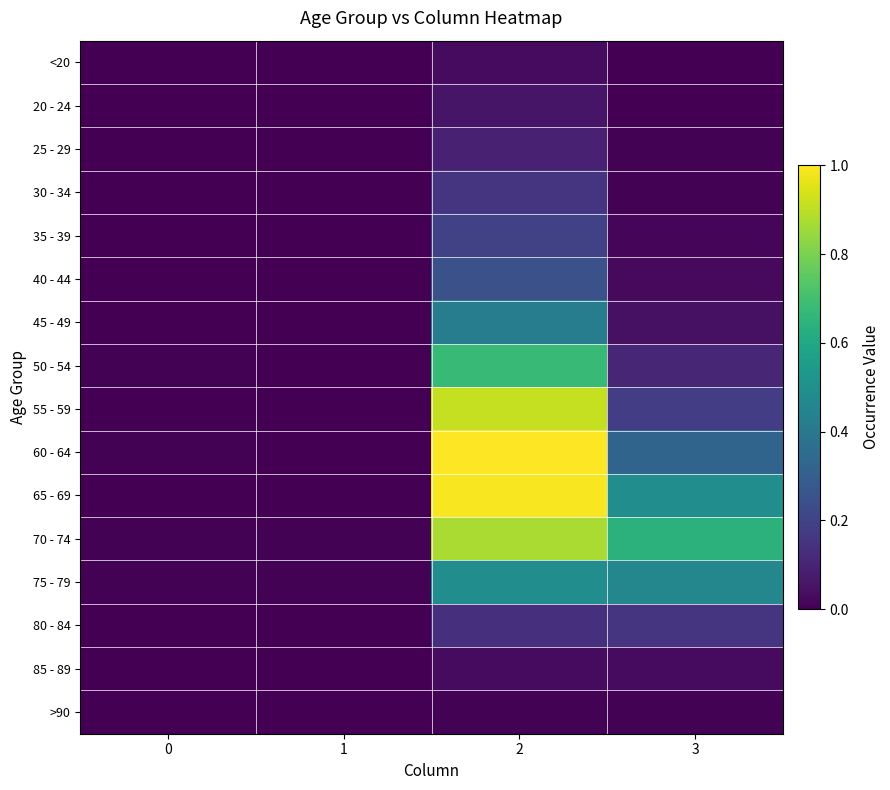

Rank the series by their maximum value, from highest to lowest.

60 - 64, 65 - 69, 55 - 59, 70 - 74, 50 - 54, 75 - 79, 45 - 49, 40 - 44, 35 - 39, 30 - 34, 80 - 84, 25 - 29, 20 - 24, 85 - 89, <20, >90